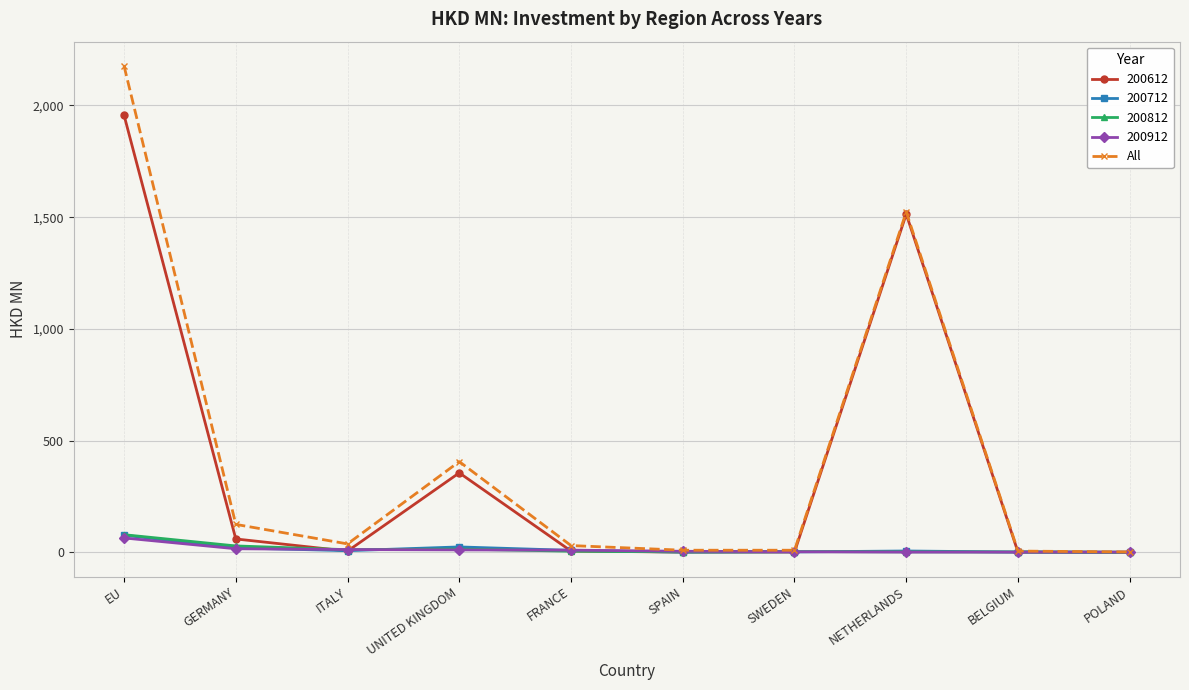

What is the highest value of the 200812 series?

79.1